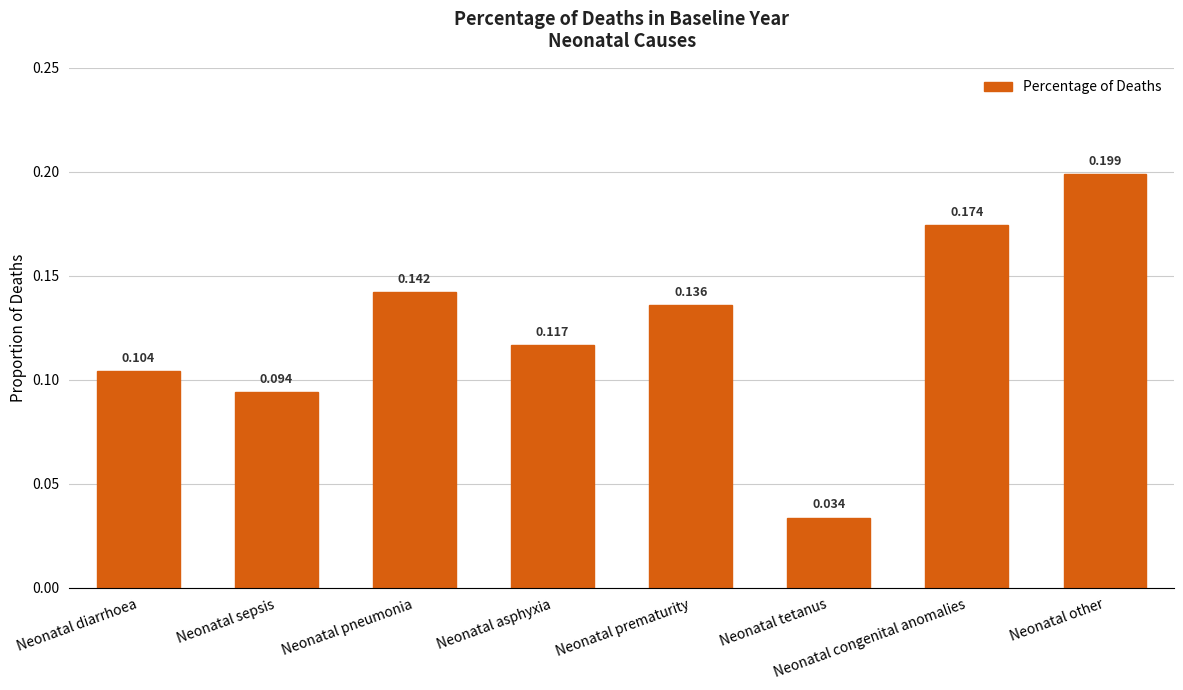

Between Neonatal sepsis and Neonatal tetanus, which is larger?

Neonatal sepsis